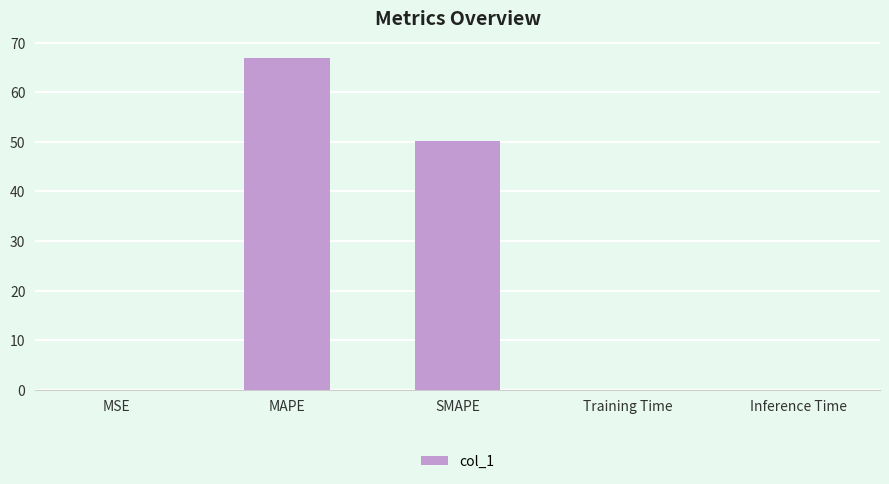

What is the maximum value shown in the chart?

67.0